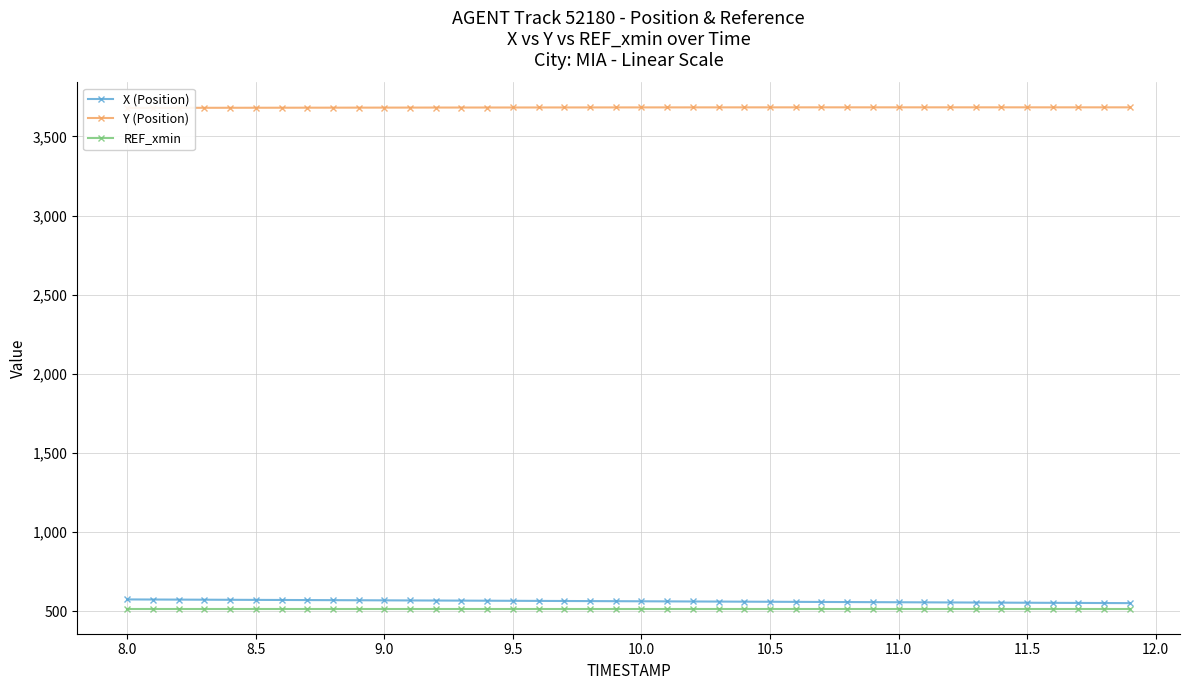

True or false: REF_xmin and X (Position) intersect in this chart.

False